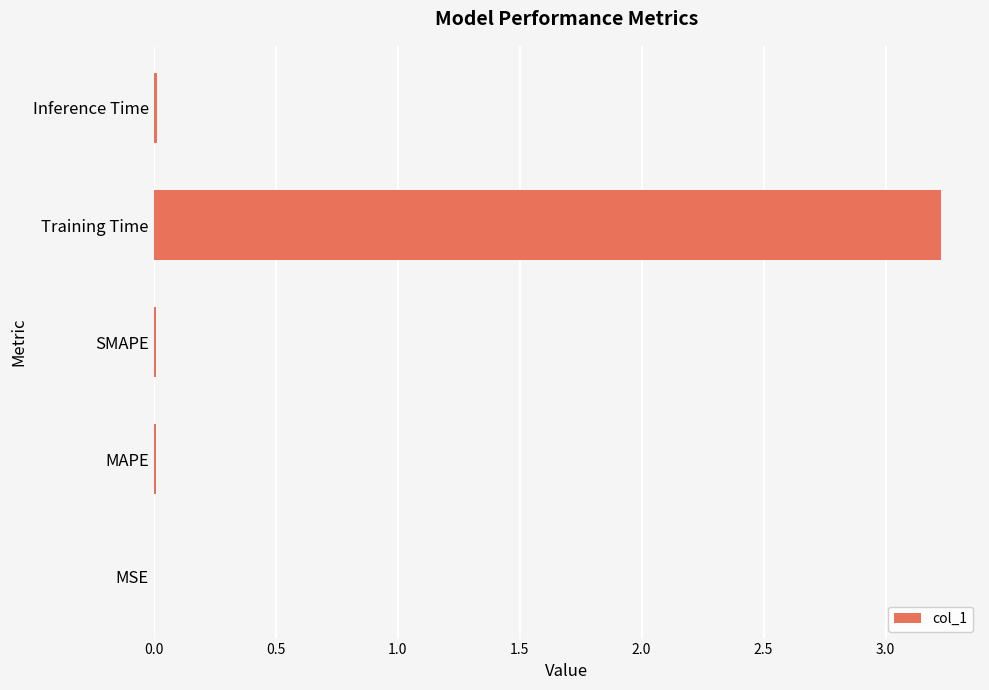

What is the maximum value shown in the chart?

3.2